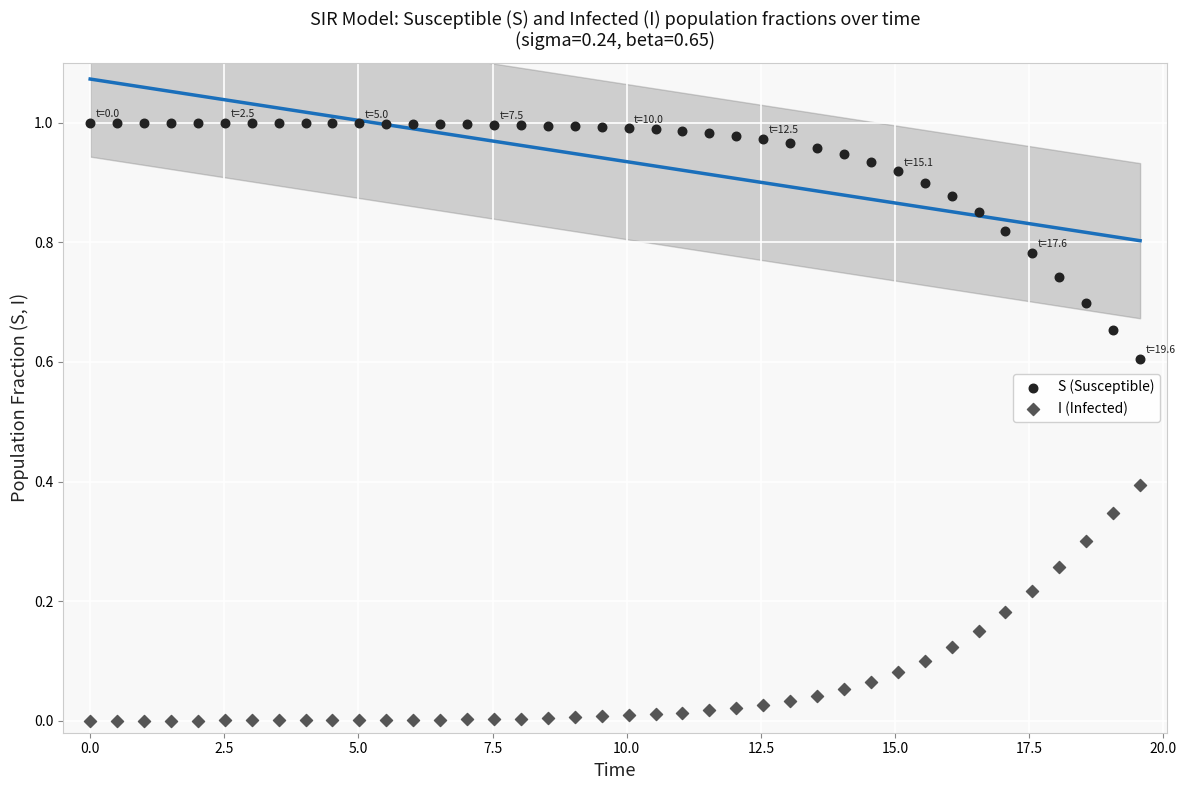

What is the X range (max minus min) for the scatter plot?

19.6